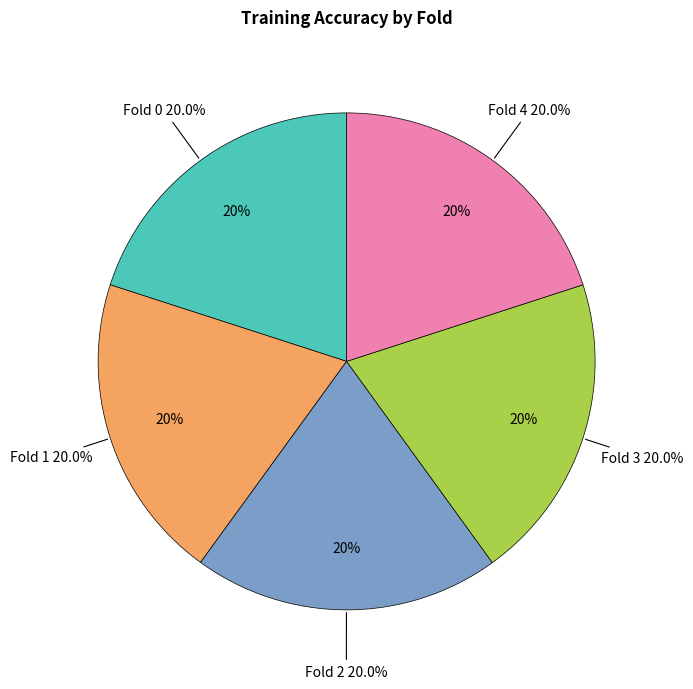

Is it true that Fold 0 is 20% of the pie?

True